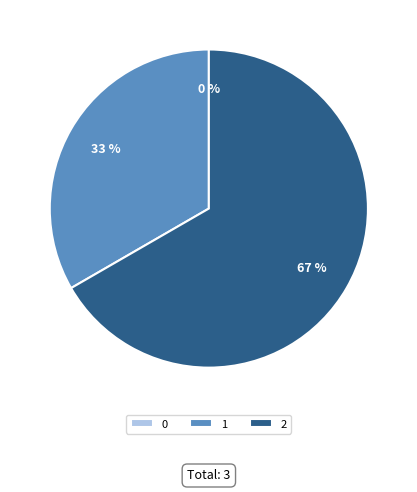

How many segments does this pie chart have?

3